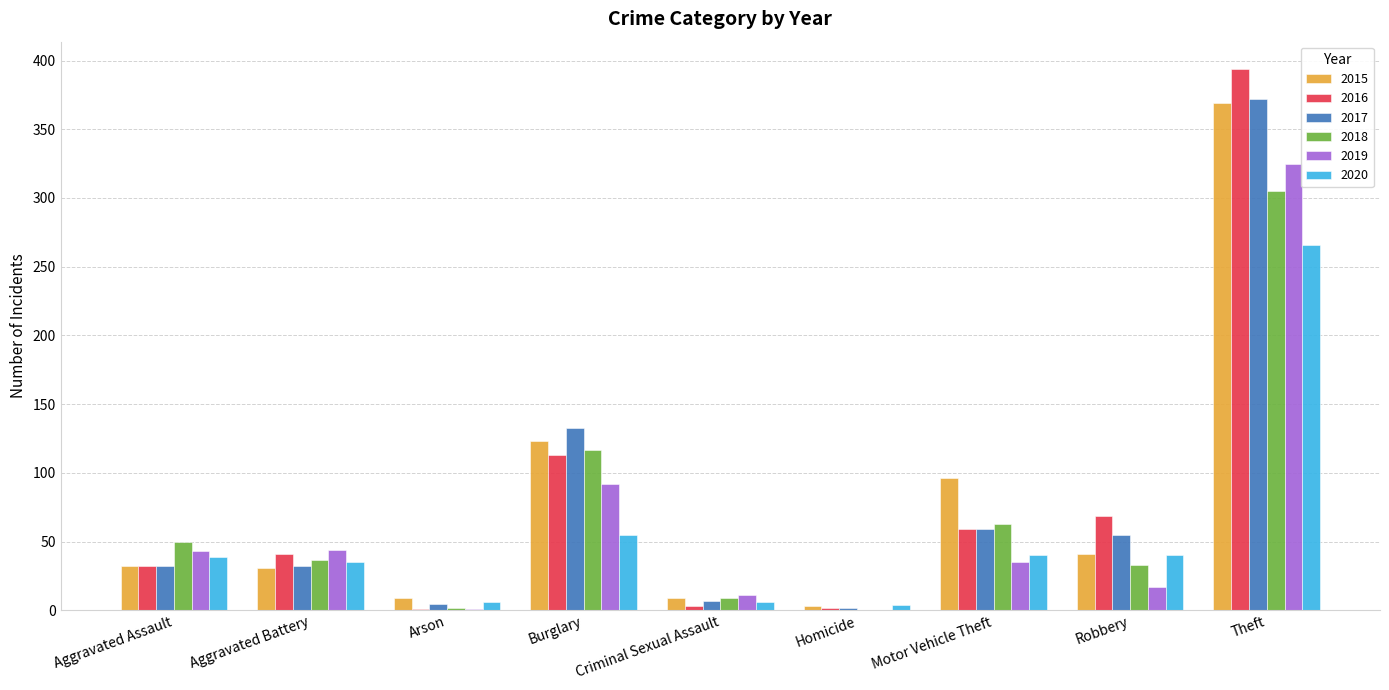

Does the chart contain stacked bars?

No